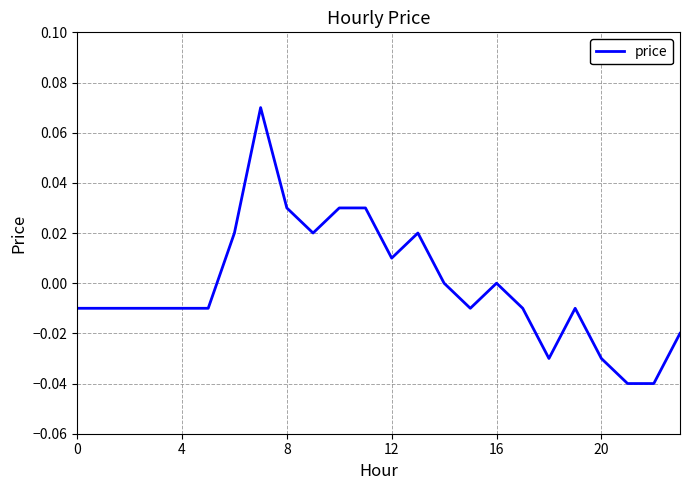

How many lines are shown in the chart?

1